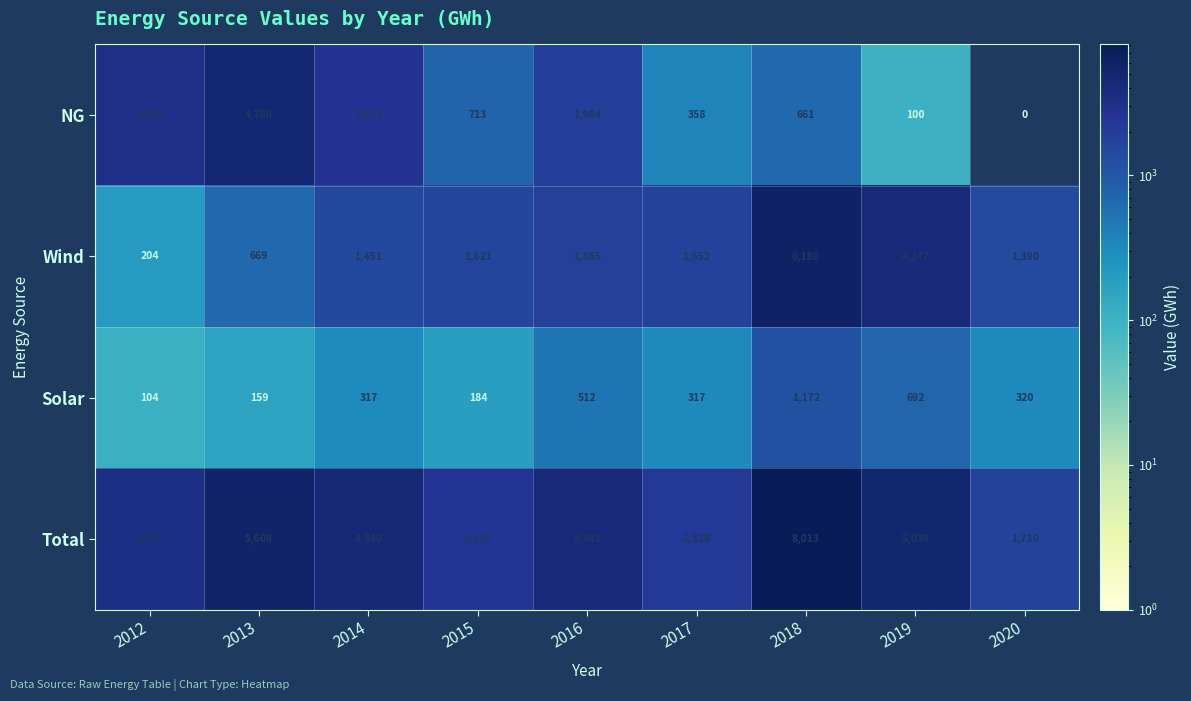

What is the sum of the NG values at 2018 and 2012?

3779